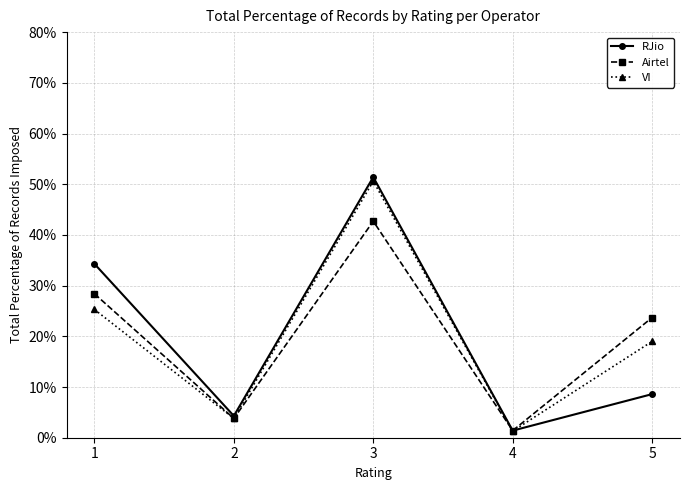

What is the sum of the VI values at 4 and 5?

20.3